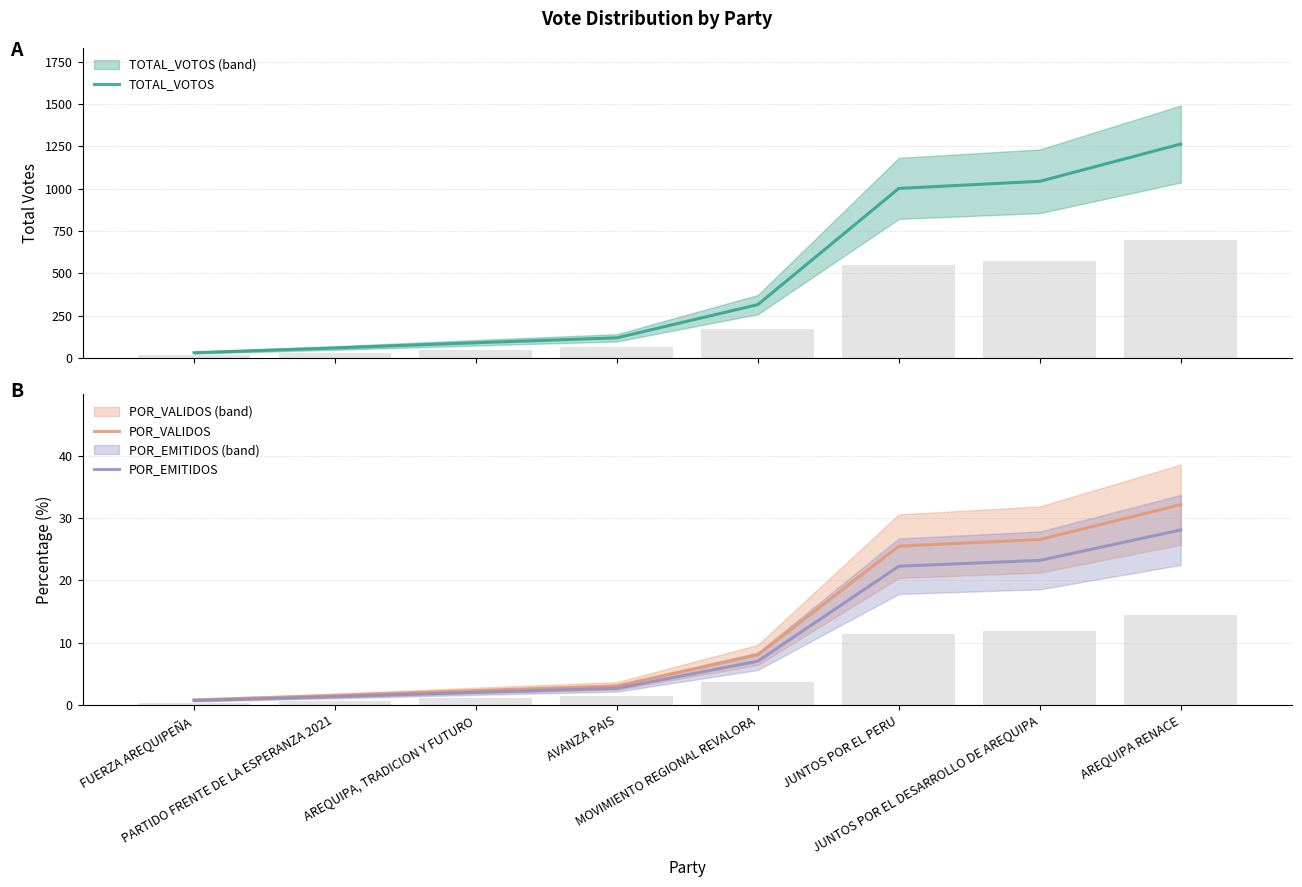

How many groups of bars are there?

8